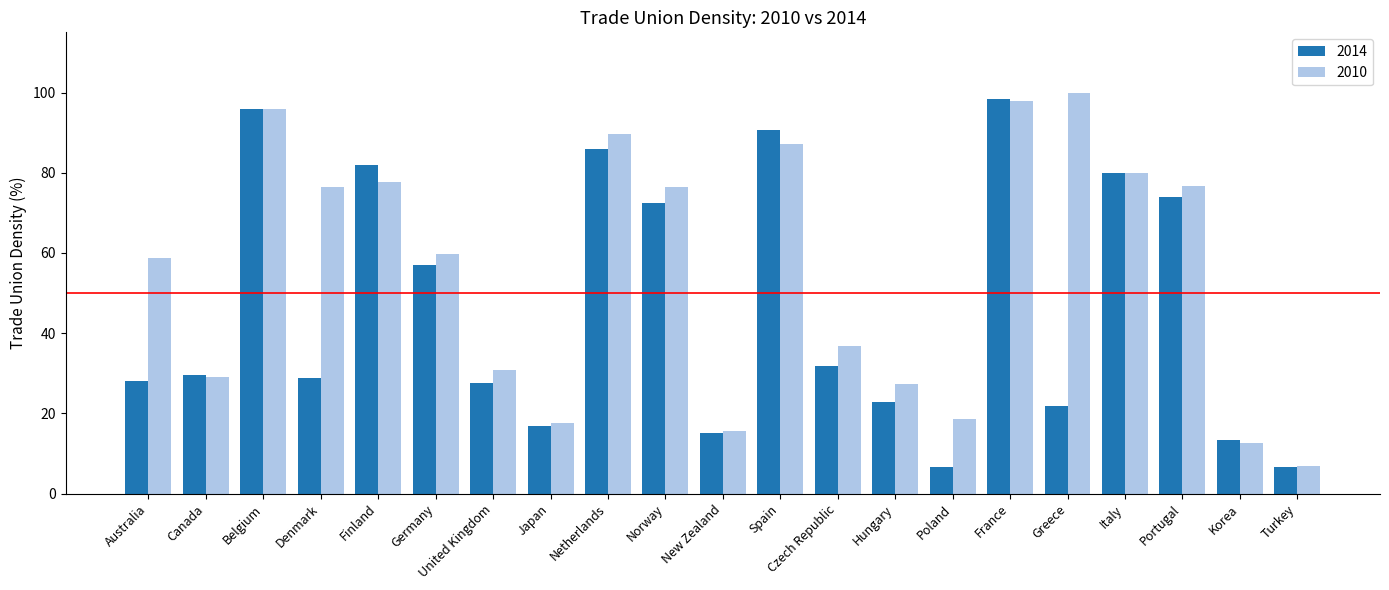

Which series has the largest total across all categories?

2010